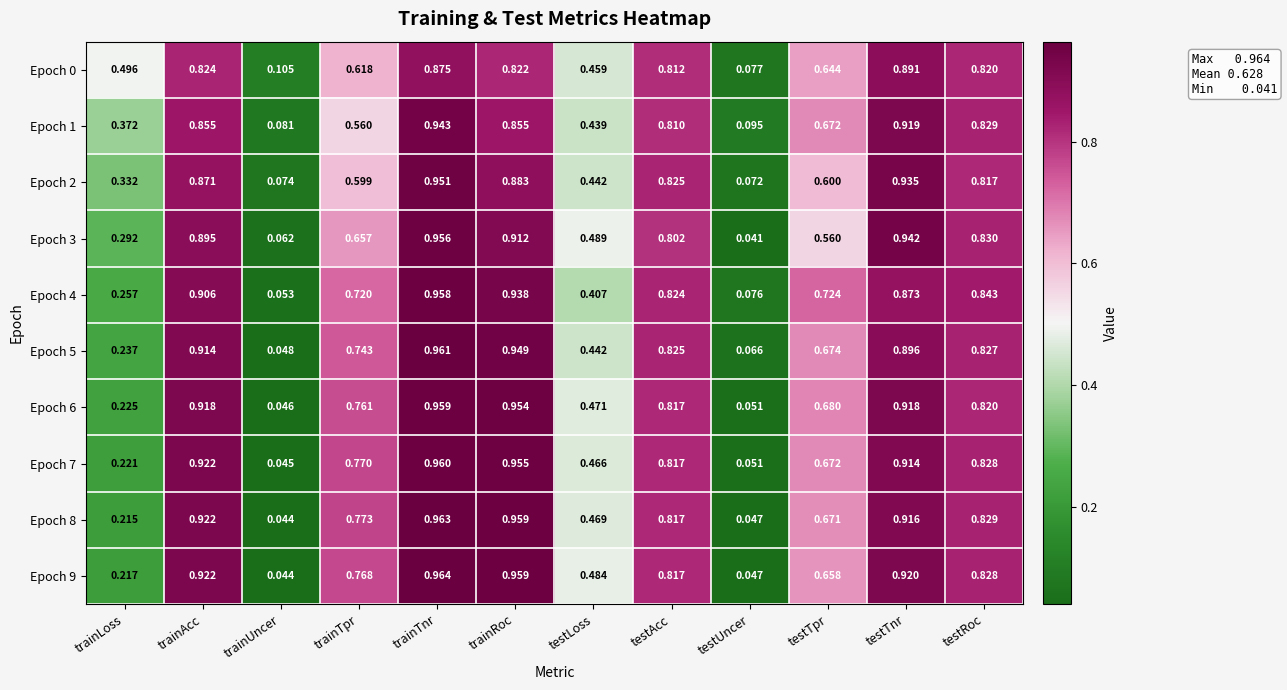

Which category has the highest value in the Epoch 5 series?

trainTnr